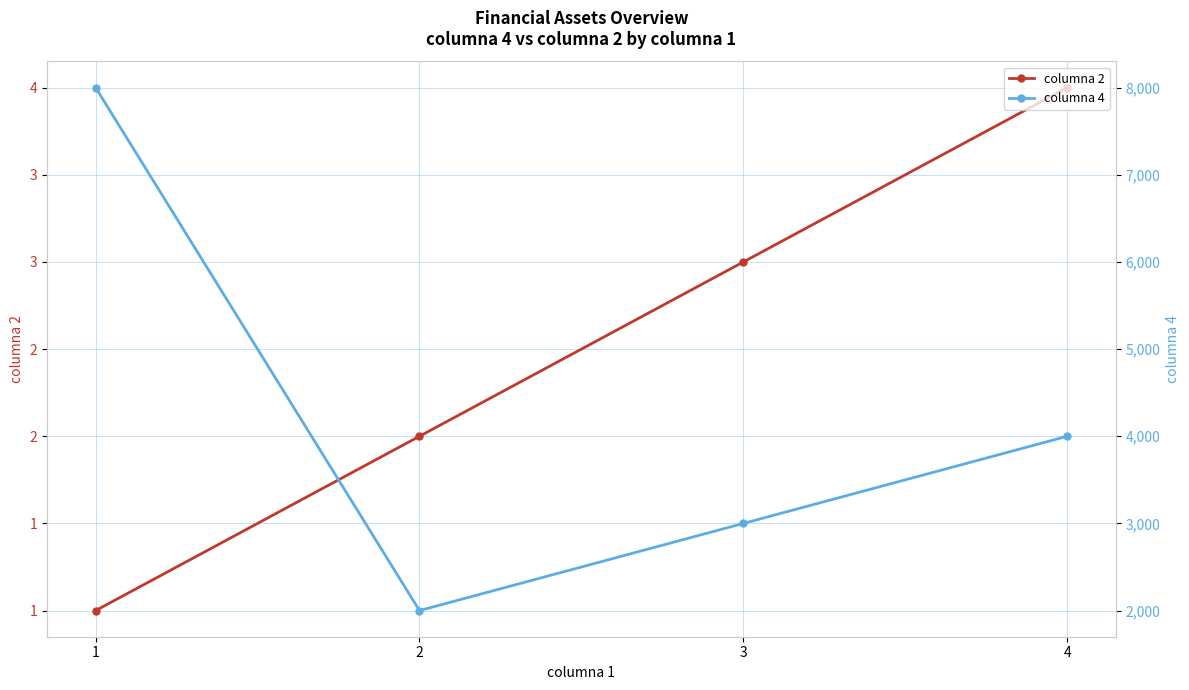

Reading right to left, transcribe all the data shown in this chart.

columna 2: 4	3	2	1
columna 4: 4000	3000	2000	8000